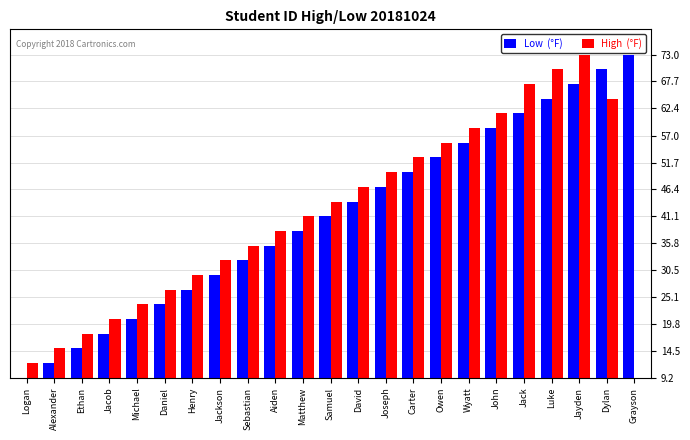

What is the minimum value shown in the chart?

9.2